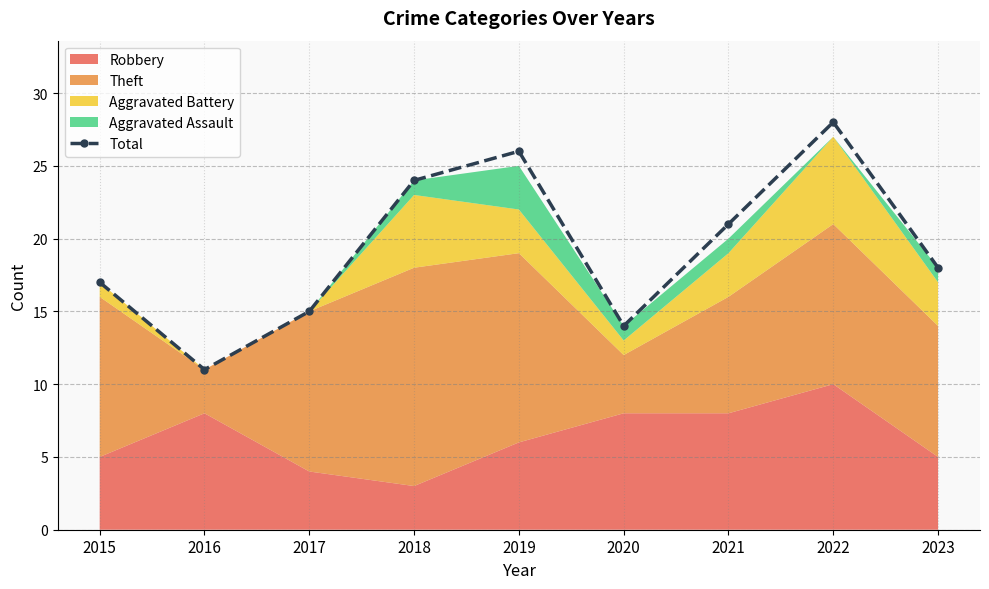

Rank the categories by value from highest to lowest.

2022, 2019, 2018, 2021, 2023, 2015, 2017, 2020, 2016